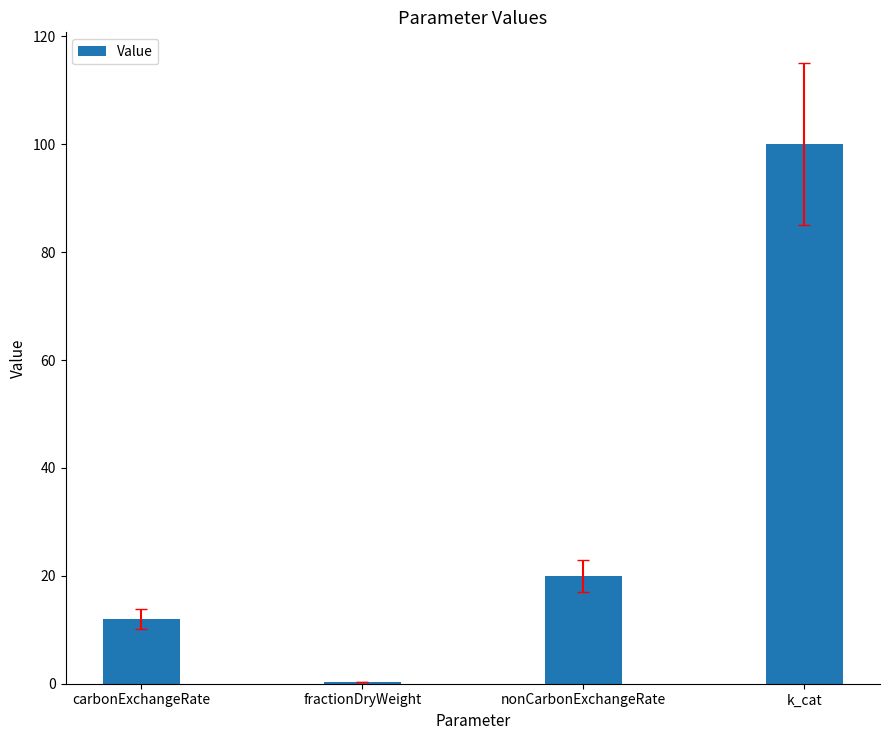

True or false: the data shows 12.0 at carbonExchangeRate.

True